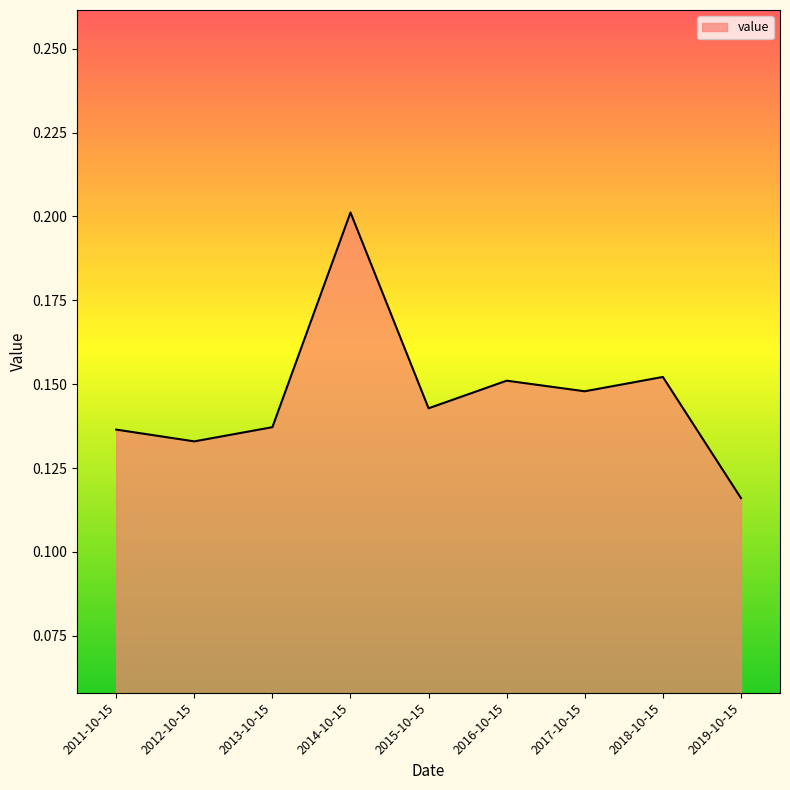

Where is the first local maximum?

2014-10-15